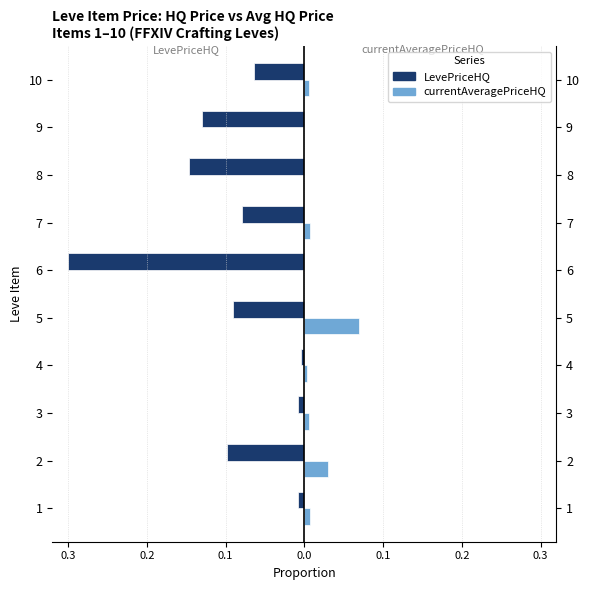

At how many categories does at least one series exceed 0?

7